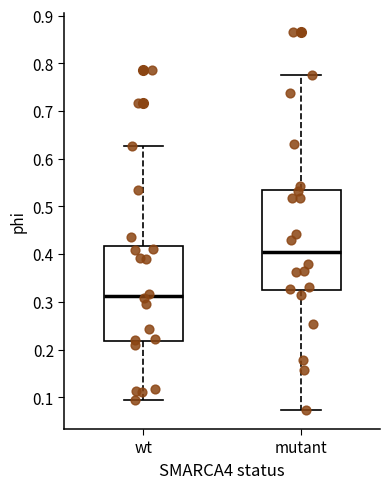

Reading left to right, read every box against the y-axis: the position of its median line, the range the box covers, and the ends of its whiskers. The values are not printed on the chart, so give them approximately, as read against the axis.

wt: median 0.31, box 0.22 to 0.42, whiskers 0.09 to 0.63
mutant: median 0.40, box 0.32 to 0.53, whiskers 0.07 to 0.78